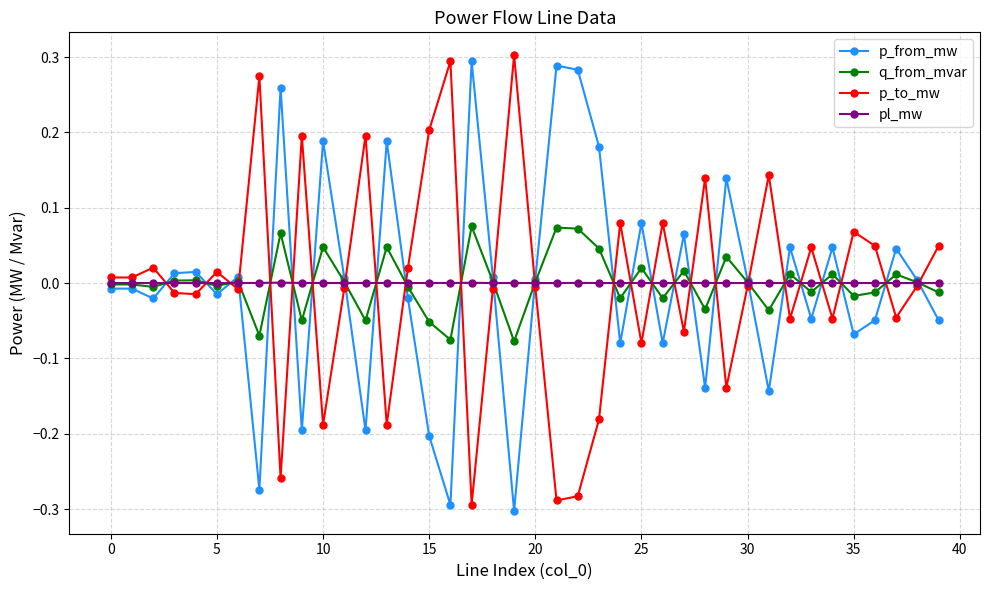

True or false: pl_mw has more than 2 points higher than both neighbors.

True